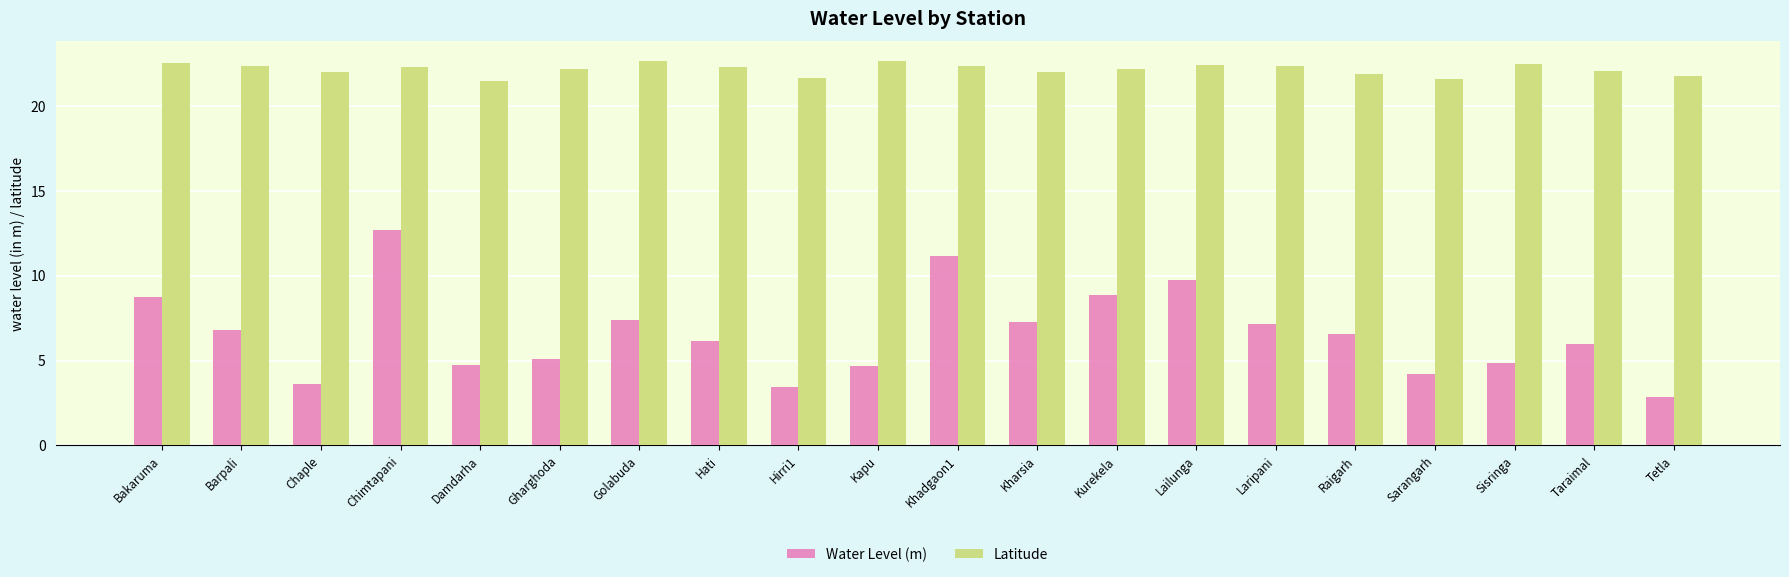

What is the approximate value of Water Level (m) at Chaple?

3.6